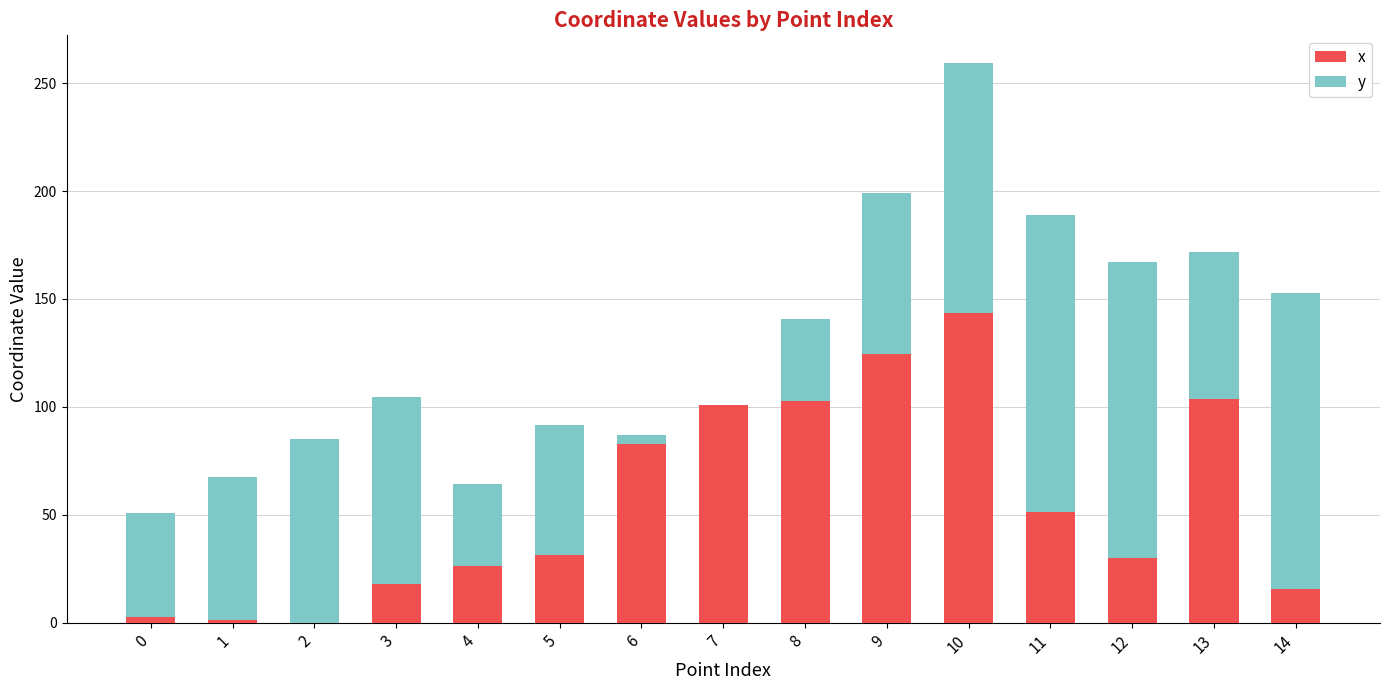

What is the maximum value for x?

143.7